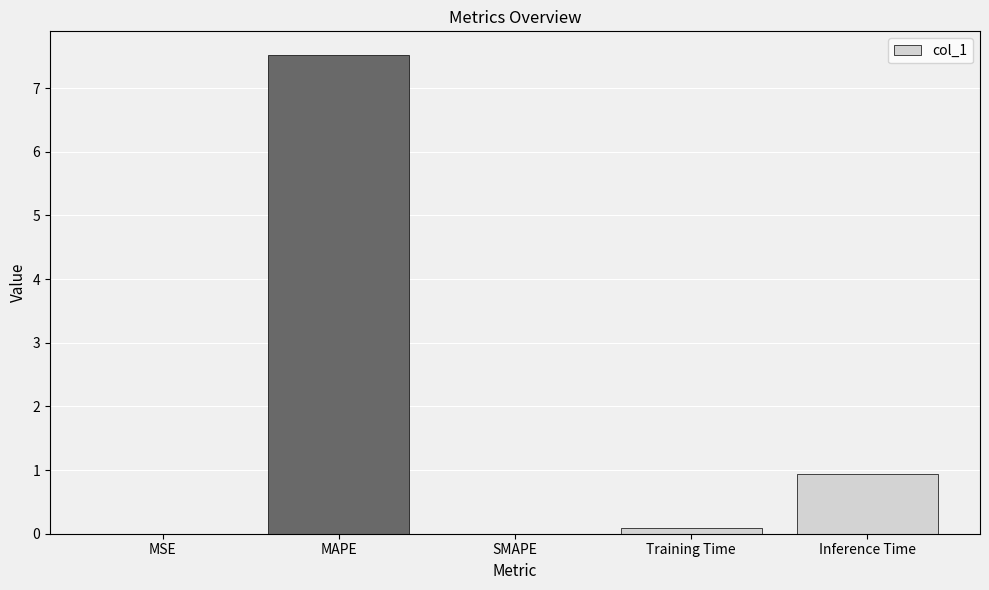

What is the maximum value shown in the chart?

7.5